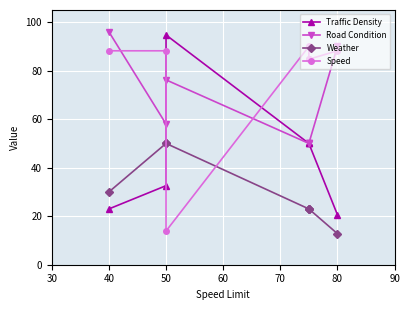

The Speed series shows 22.4 at 30. True or false?

False